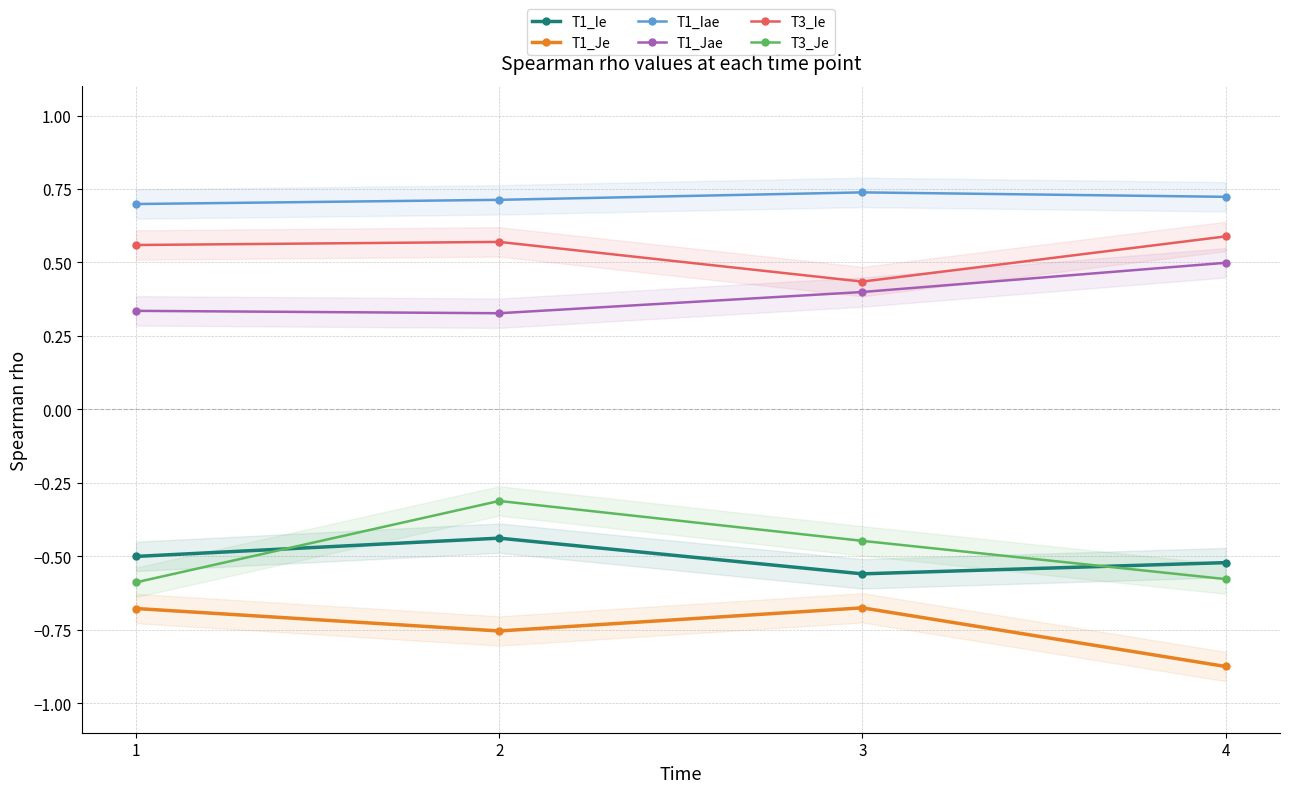

How many series are shown in this chart?

6